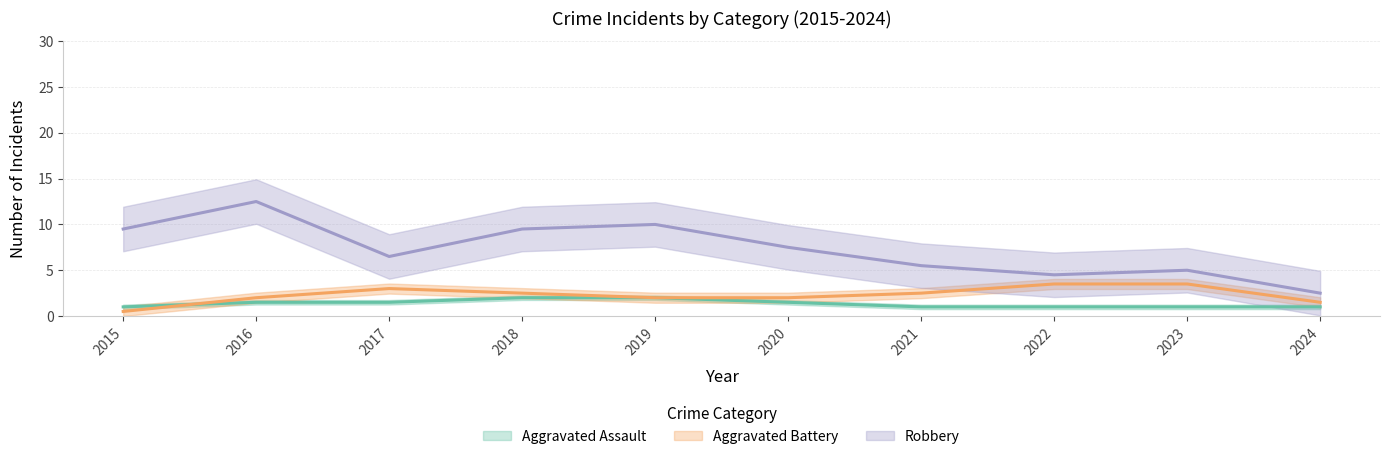

The Robbery series shows 6 at 2021. True or false?

False